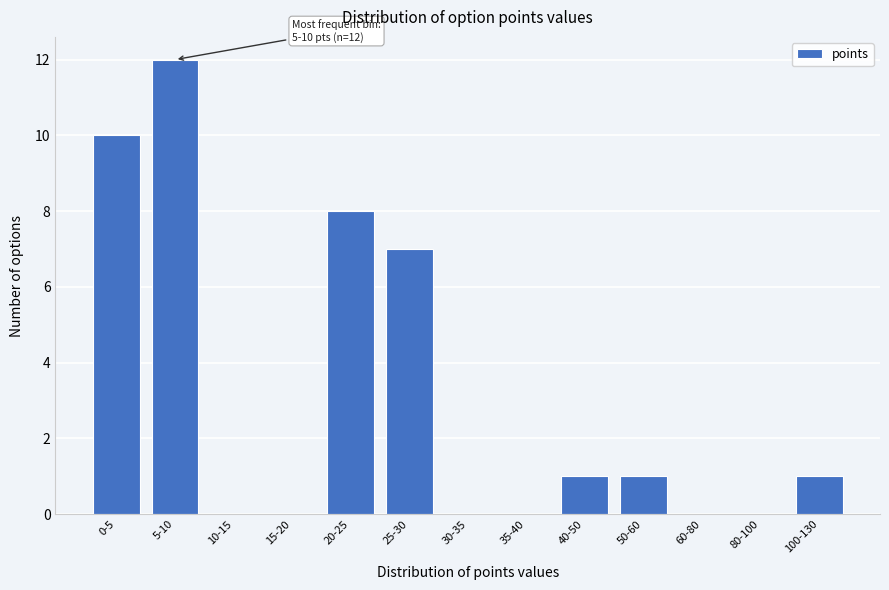

Reading left to right, list all the values displayed in this chart.

0-5=10	5-10=12	10-15=0	15-20=0	20-25=8	25-30=7	30-35=0	35-40=0	40-50=1	50-60=1	60-80=0	80-100=0	100-130=1